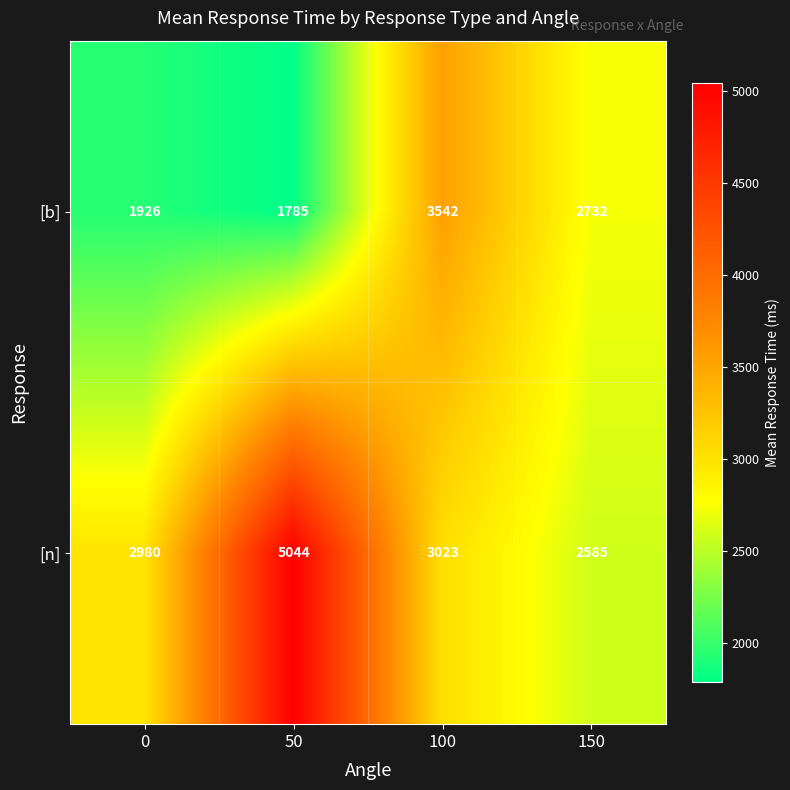

Is it true that [b] equals 2928 at 0?

False